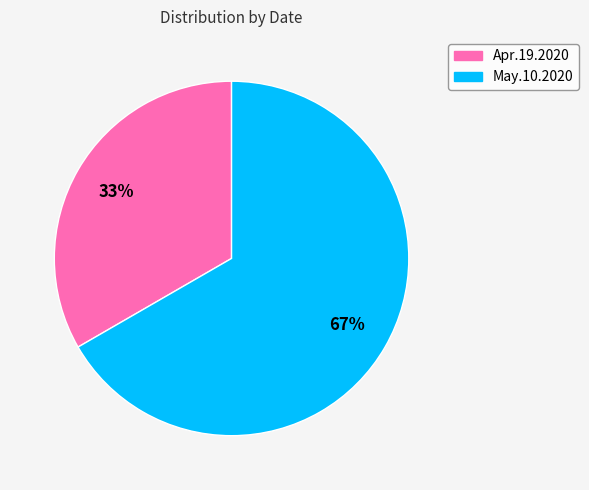

Which category has the biggest portion of the pie?

May.10.2020